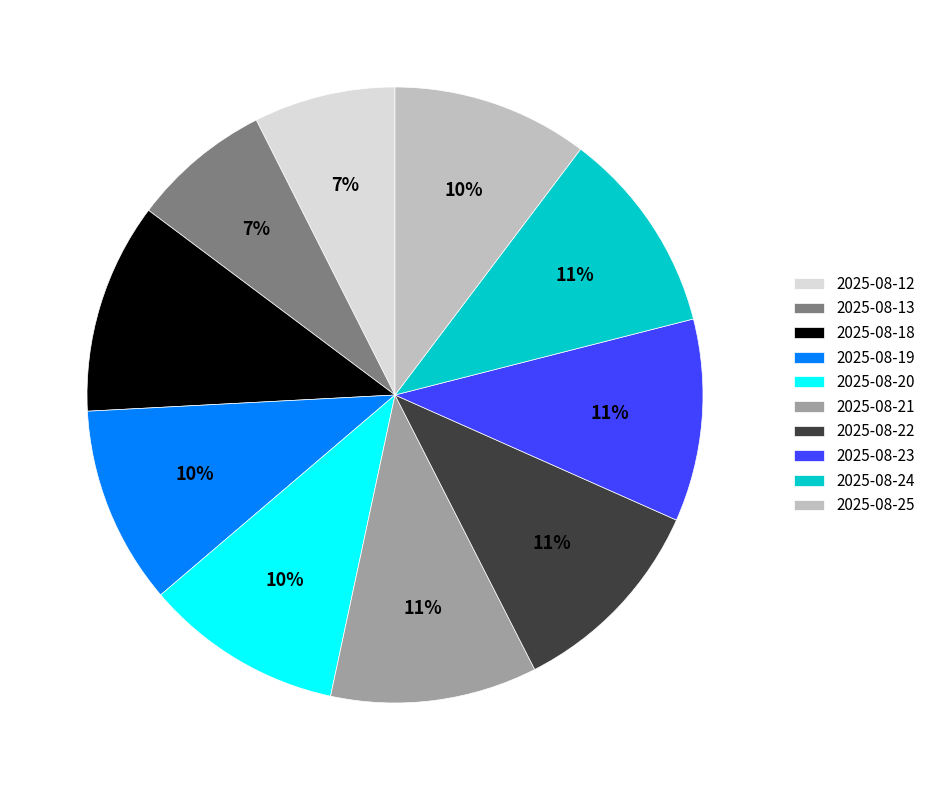

Count the number of slices in the pie.

10